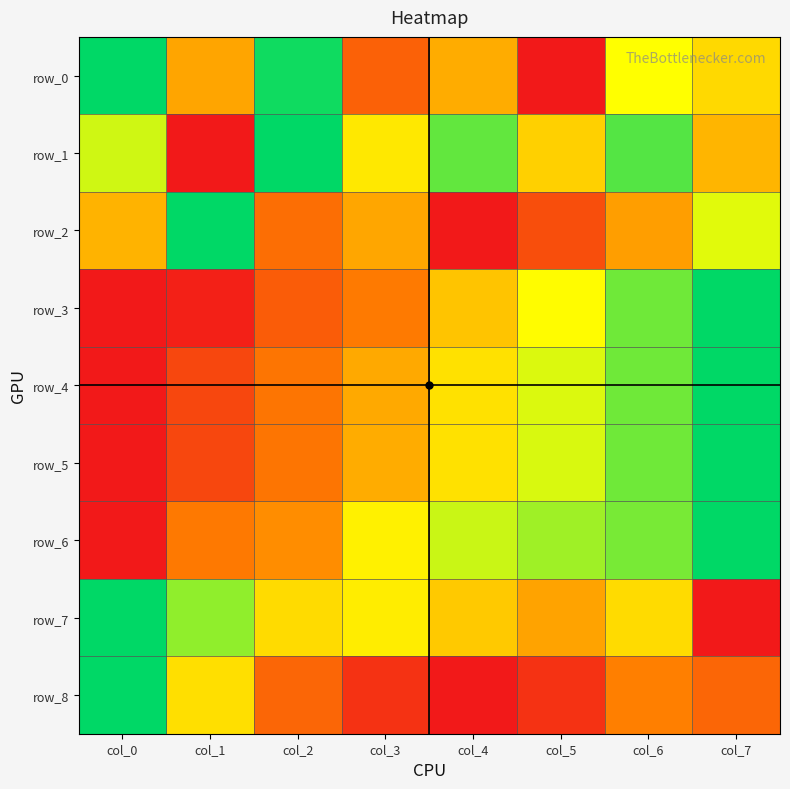

Reading left to right, what are all the values shown in this chart?

row_0: 1.0	0.4	1.0	0.2	0.5	0.0	0.7	0.6
row_1: 0.7	0.0	1.0	0.6	0.9	0.5	0.9	0.5
row_2: 0.5	1.0	0.3	0.4	0.0	0.2	0.4	0.7
row_3: 0.0	0.0	0.2	0.3	0.5	0.7	0.9	1.0
row_4: 0.0	0.1	0.3	0.4	0.6	0.7	0.9	1.0
row_5: 0.0	0.2	0.3	0.5	0.6	0.7	0.9	1.0
row_6: 0.0	0.3	0.4	0.6	0.7	0.8	0.8	1.0
row_7: 1.0	0.8	0.6	0.6	0.5	0.4	0.6	0.0
row_8: 1.0	0.6	0.3	0.1	0.0	0.1	0.3	0.3